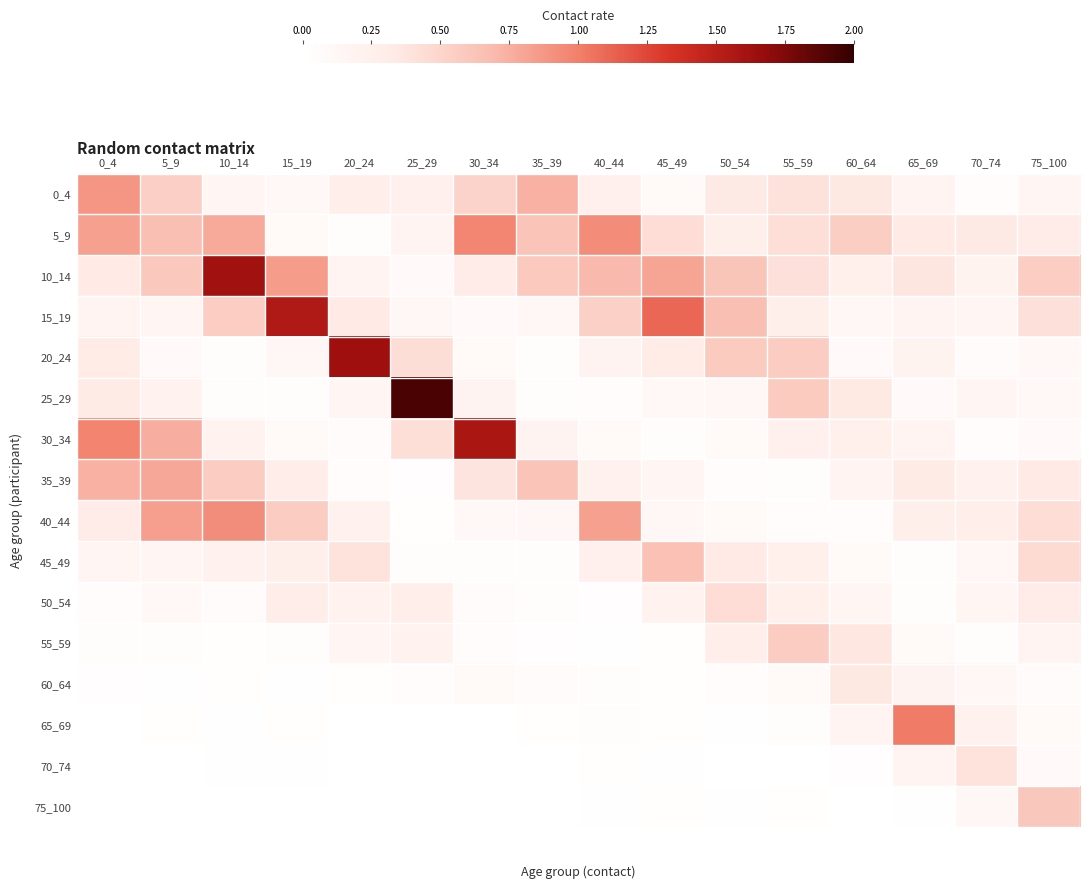

Count the number of categories in the chart.

16